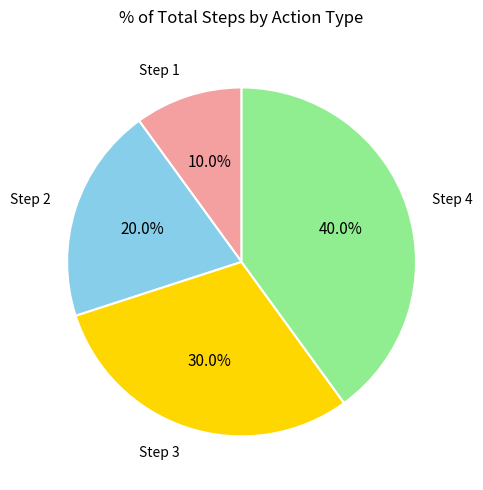

Does any single category account for the majority?

No